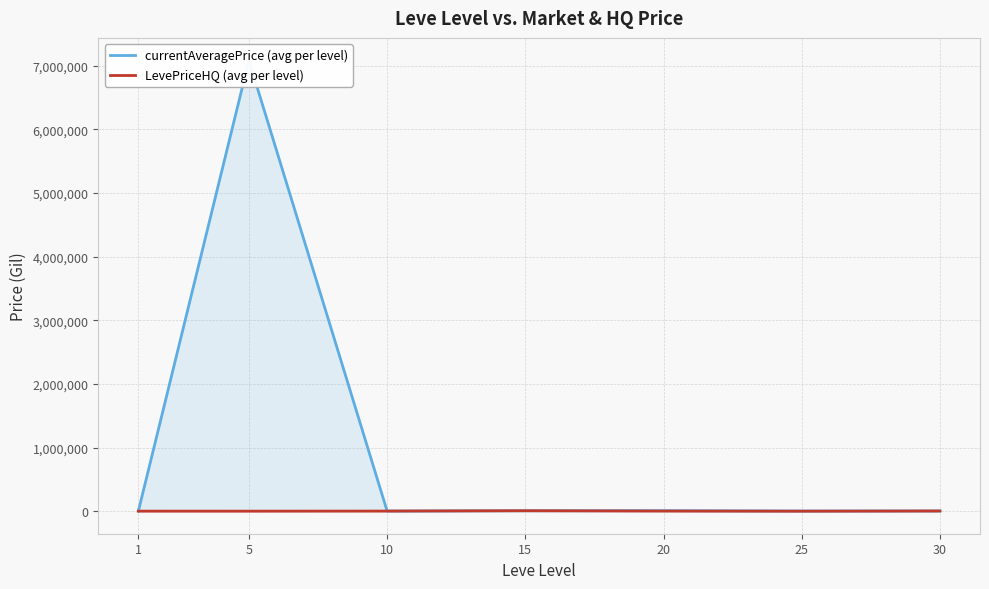

True or false: LevePriceHQ (avg per level) and currentAveragePrice (avg per level) intersect in this chart.

False